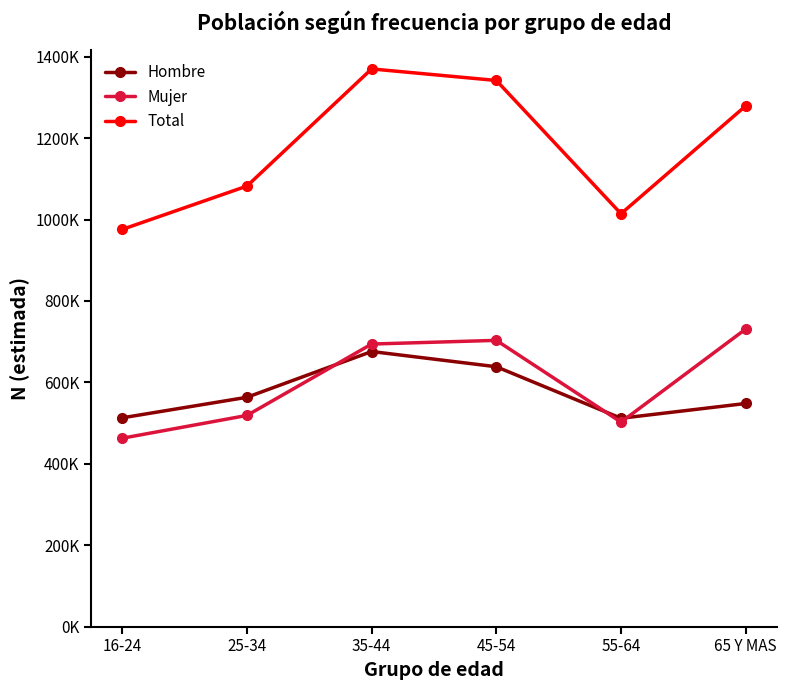

Which series has the largest total across all categories?

Total